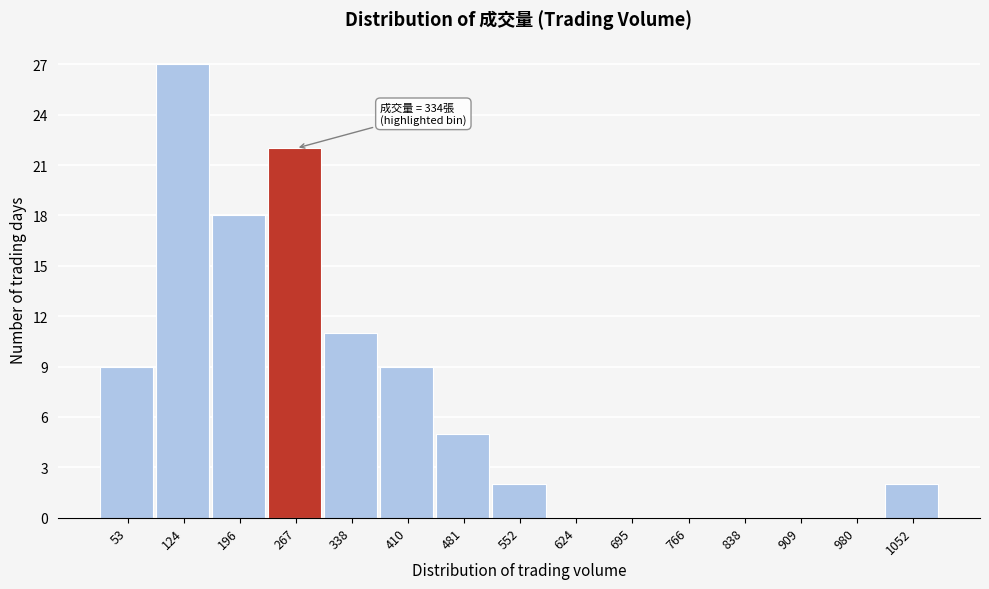

Reading left to right, what are all the values shown in this chart?

53=9	124=27	196=18	267=22	338=11	410=9	481=5	552=2	624=0	695=0	766=0	838=0	909=0	980=0	1052=2